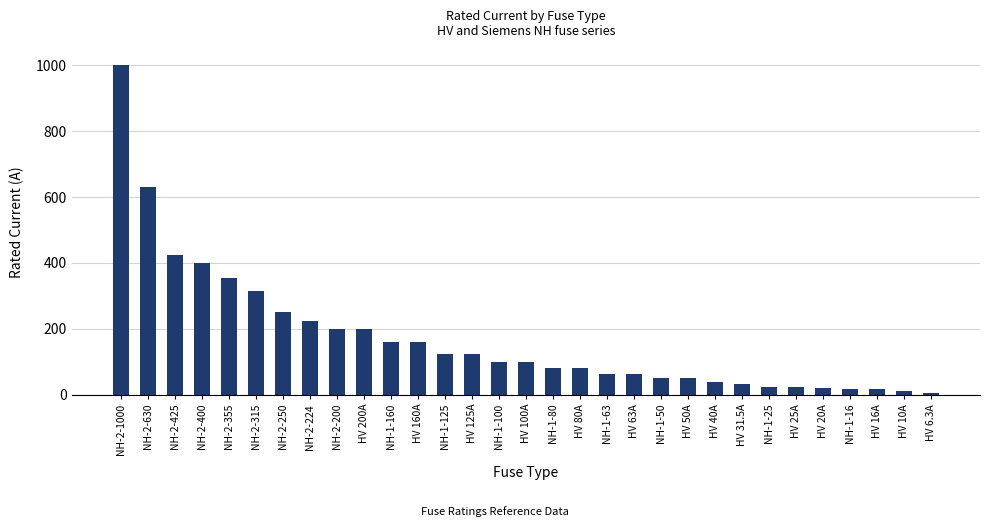

What position from the left is HV 16A?

29